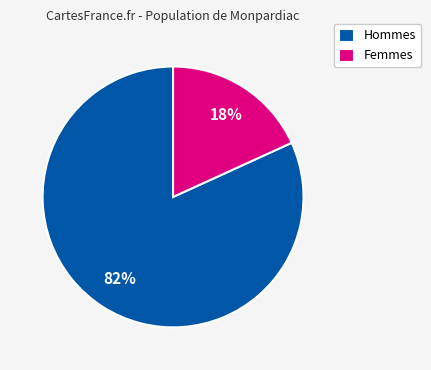

How many segments does this pie chart have?

2